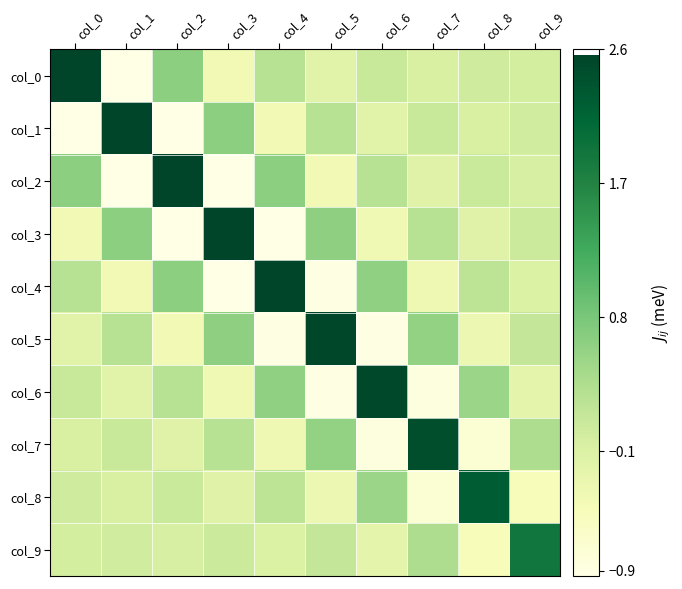

List the series in order of their peak value, highest first.

col_0, col_1, col_2, col_3, col_4, col_5, col_6, col_7, col_8, col_9